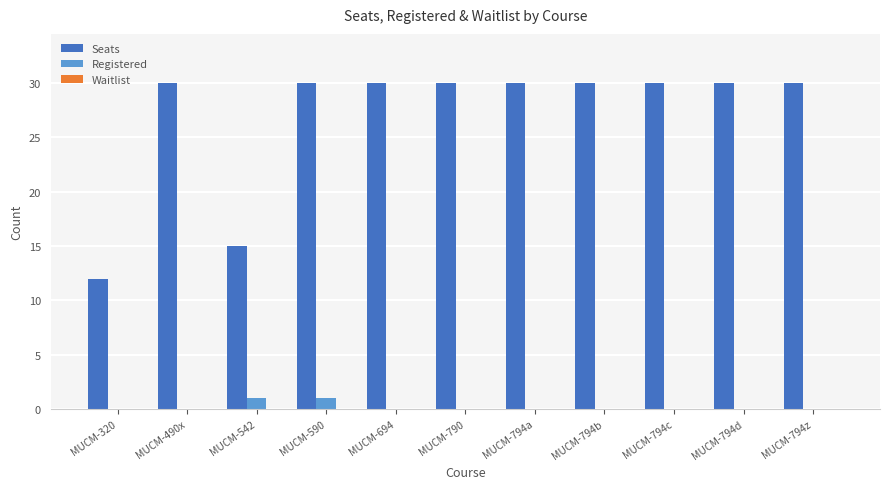

Which series has the largest total across all categories?

Seats